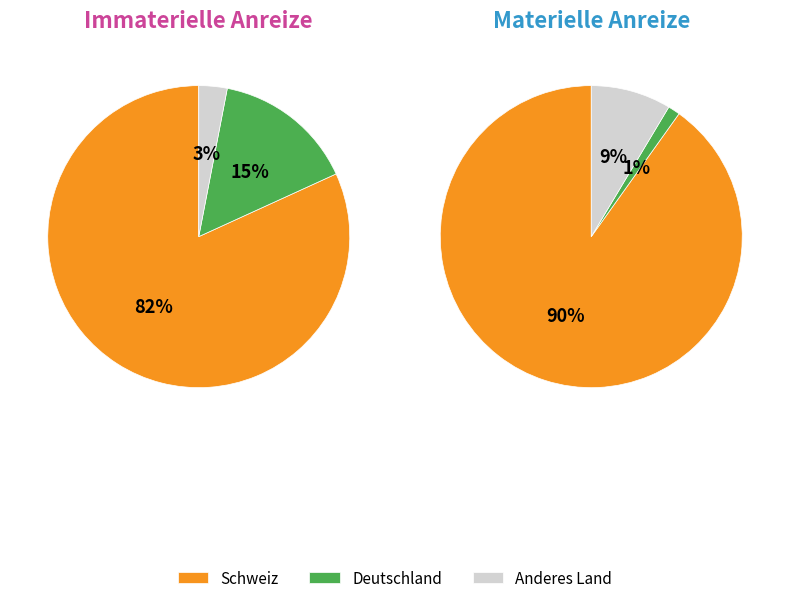

What percentage is NOT represented by materielle?

84.8%